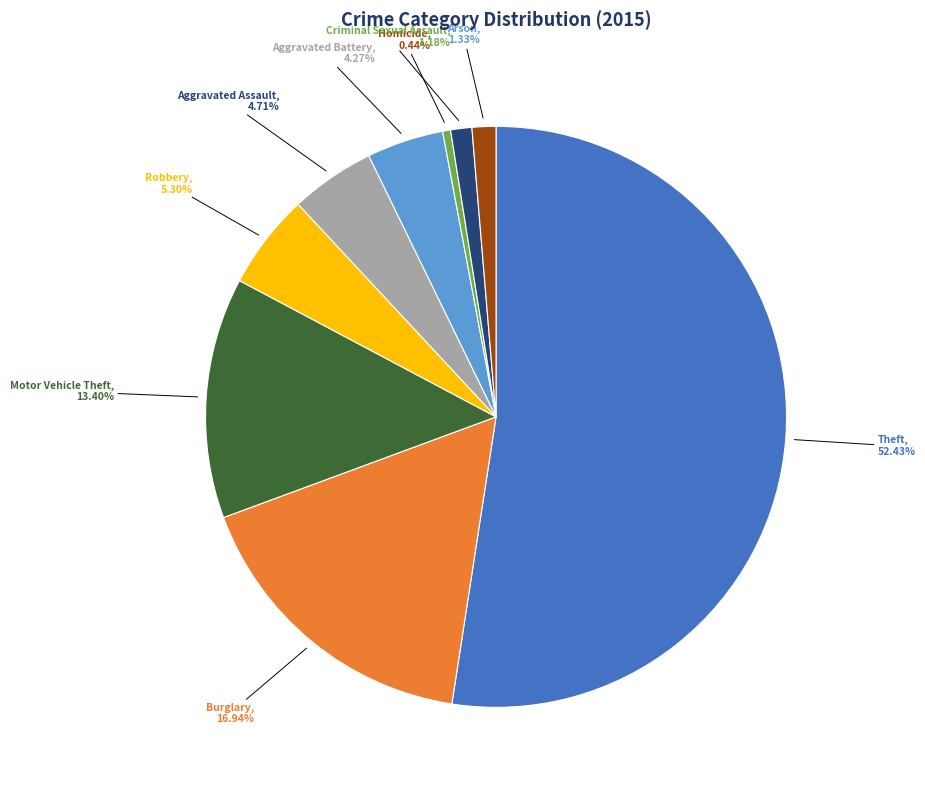

Does any single category account for the majority?

Yes